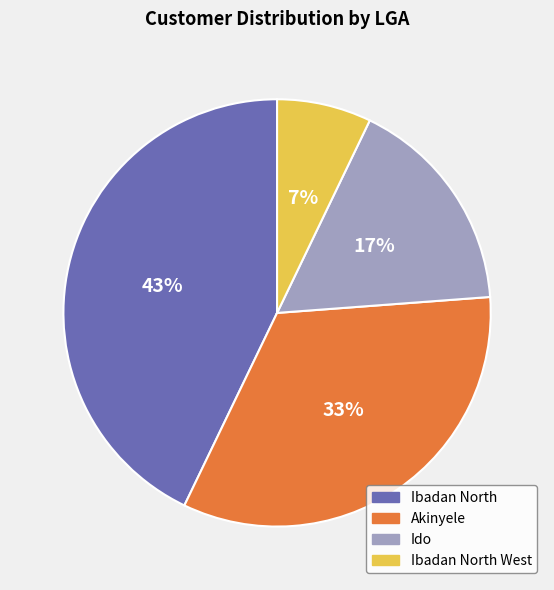

Does any single category account for the majority?

No